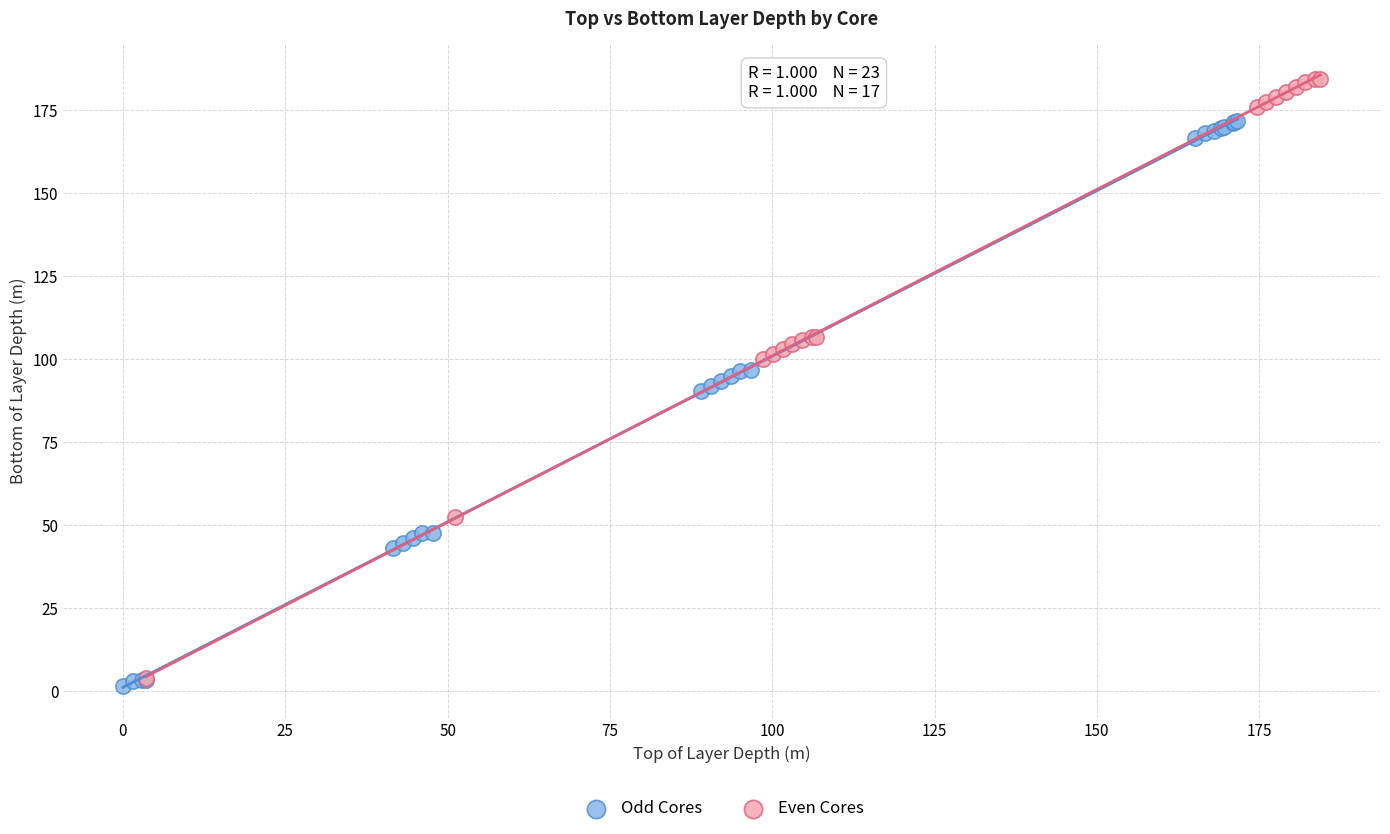

Which series contains the highest Y value?

Even Cores